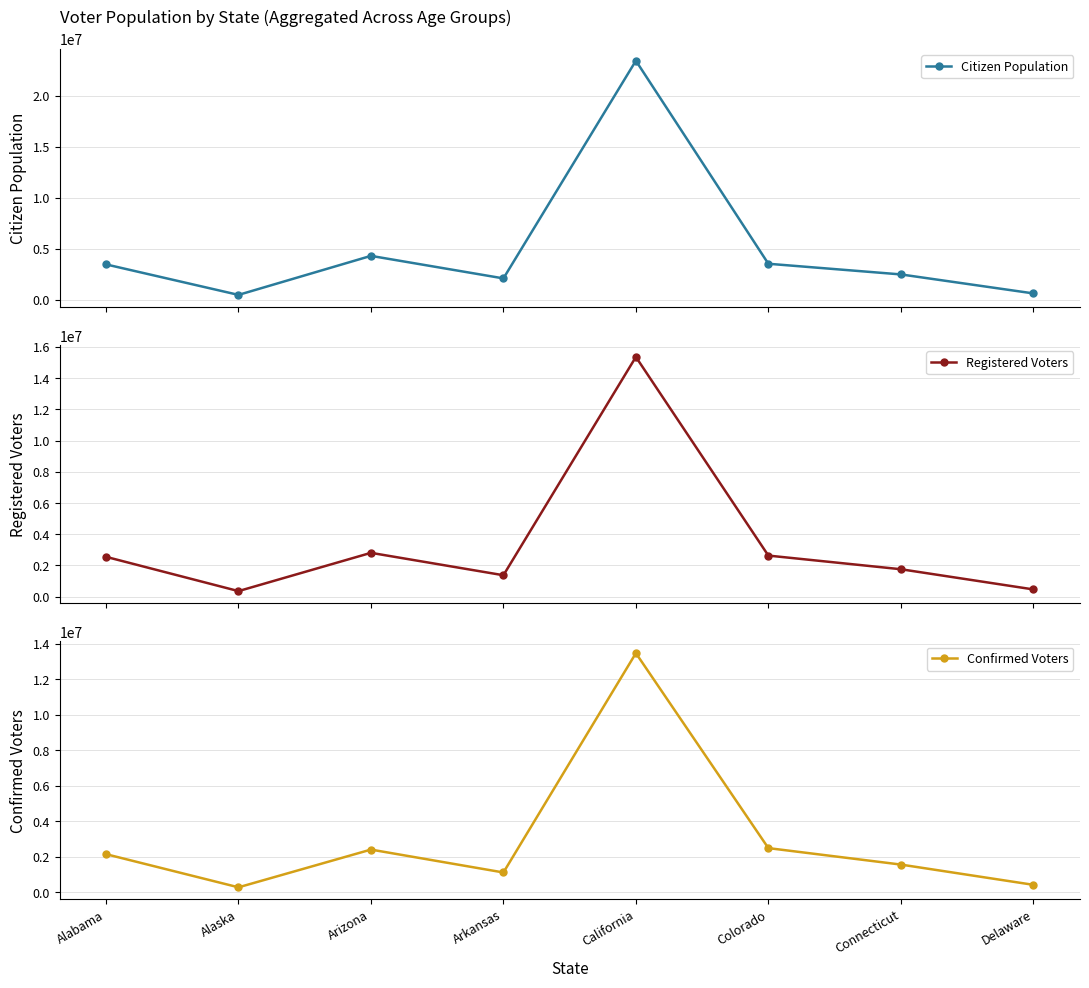

Which label corresponds to the largest value in the chart?

California